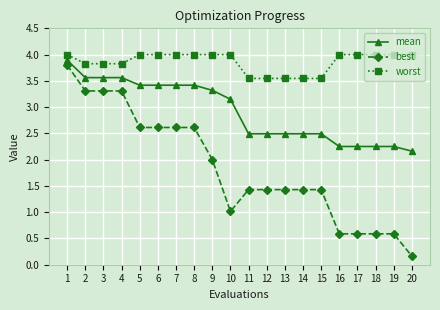

Which series has the widest spread of values?

best